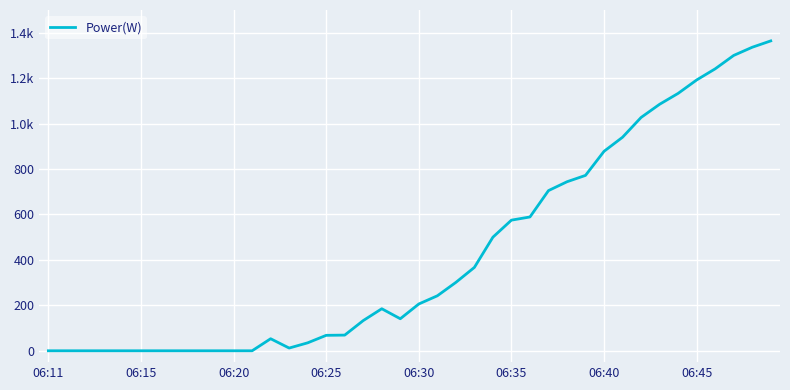

At which category does the chart reach its peak across all series?

39